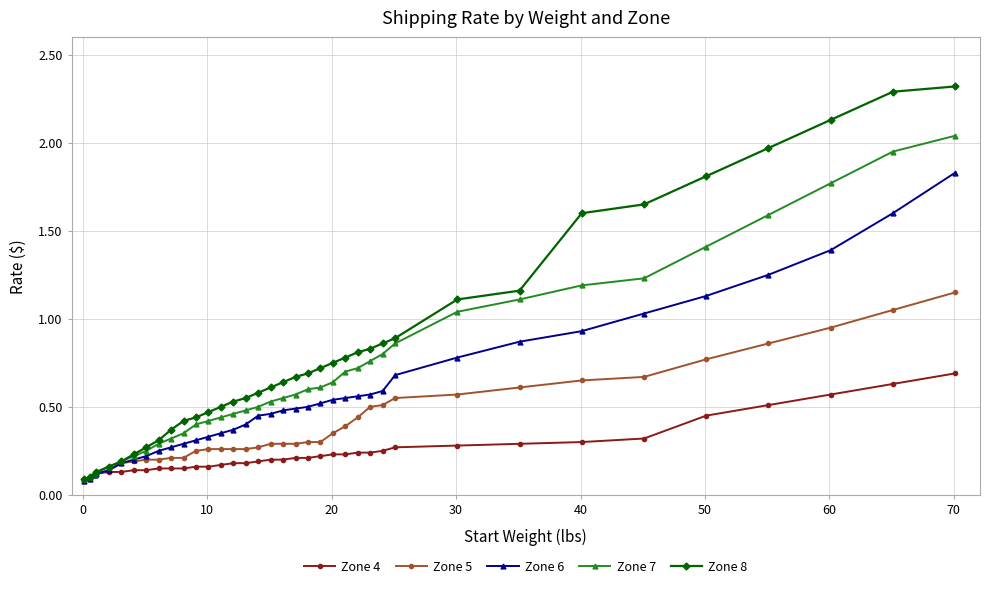

Rank the series by their maximum value, from lowest to highest.

Zone 4, Zone 5, Zone 6, Zone 7, Zone 8